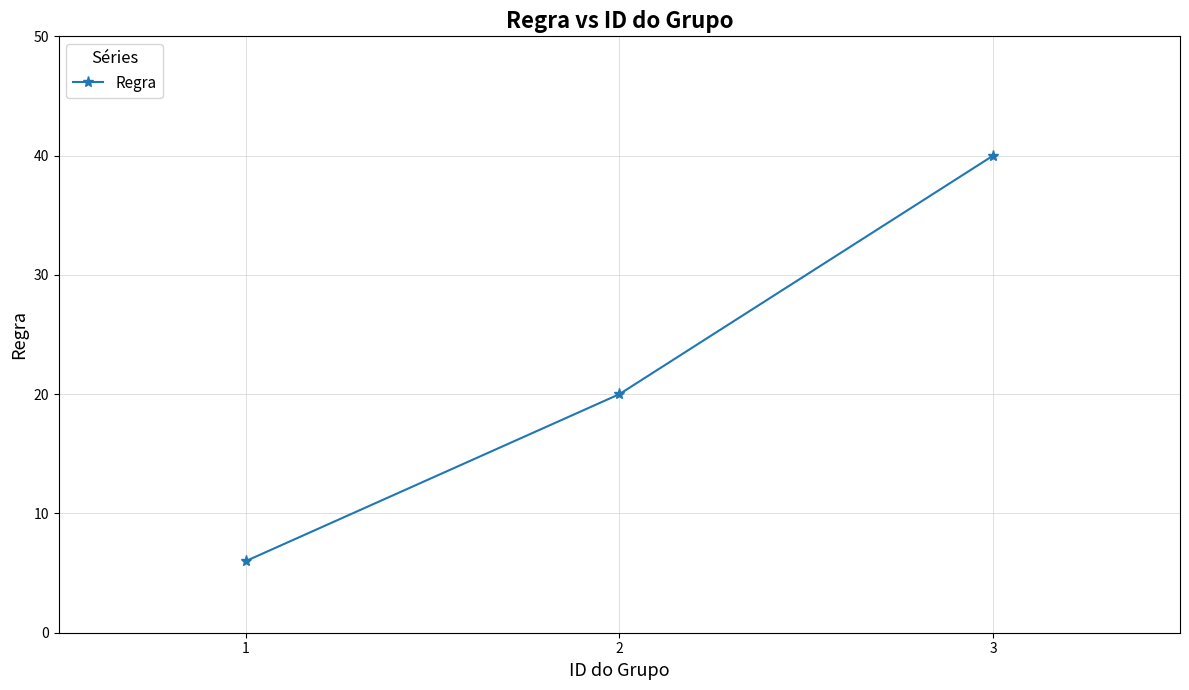

Approximately how many times larger is the value at 1 compared to 2?

0.3